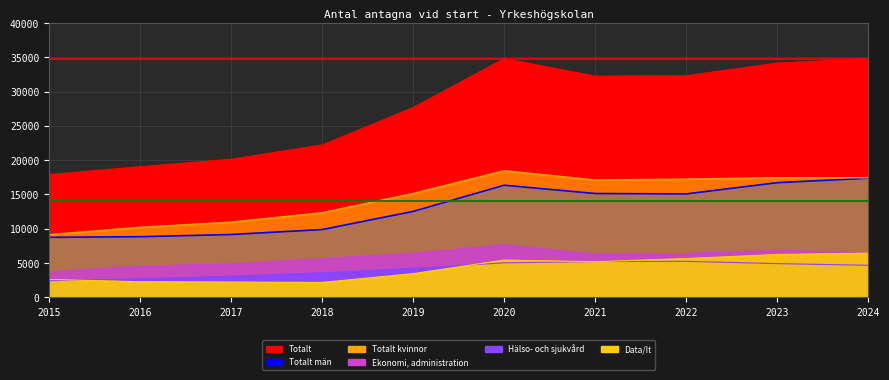

At which category is the sum across all series the highest?

2020